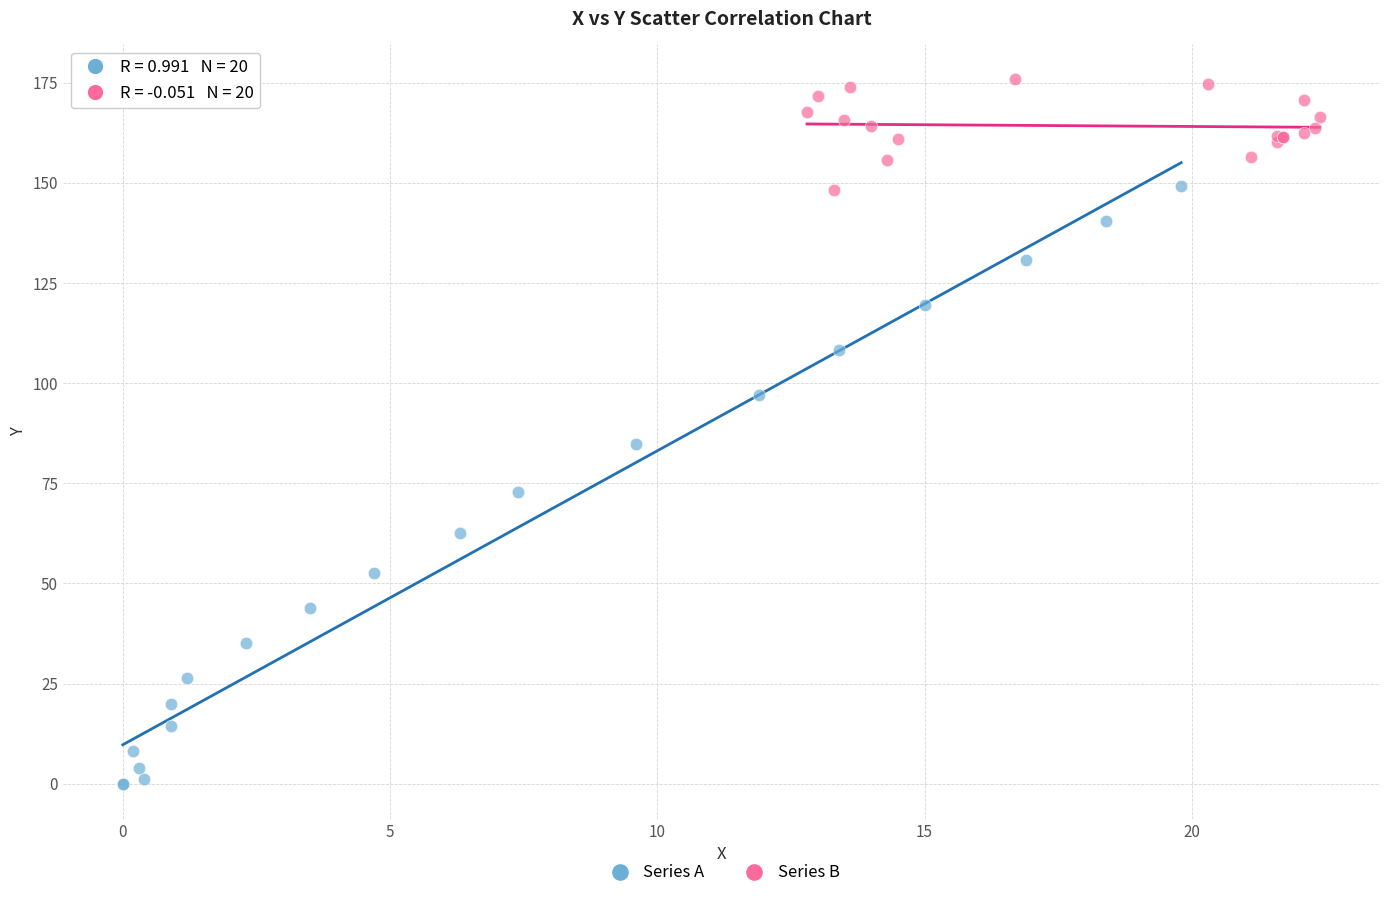

Which series contains the lowest Y value?

Series A